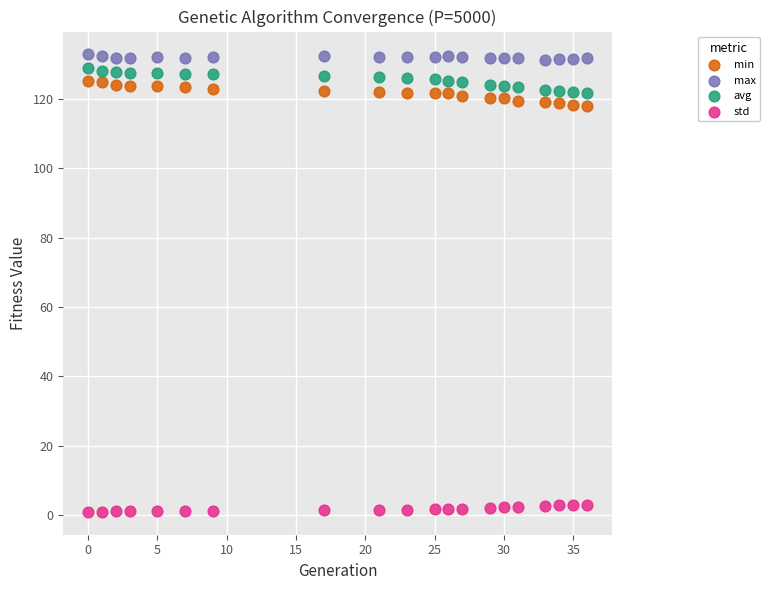

What is the X range (max minus min) for the scatter plot?

36.0